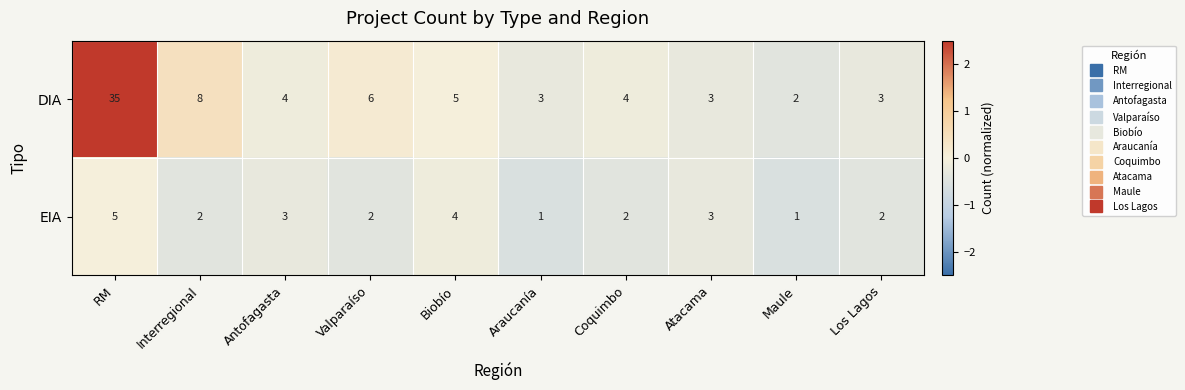

Rank the series by their average value, from highest to lowest.

DIA, EIA